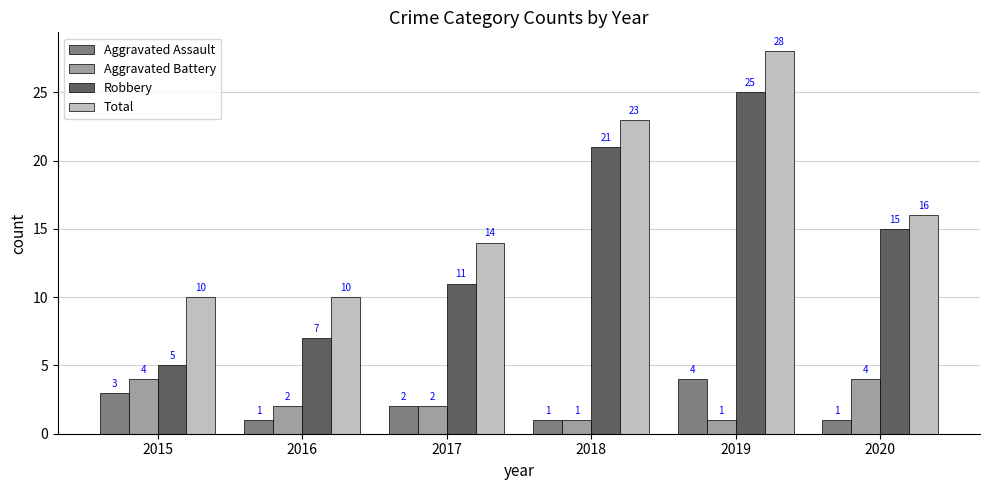

How many groups of bars are there?

6